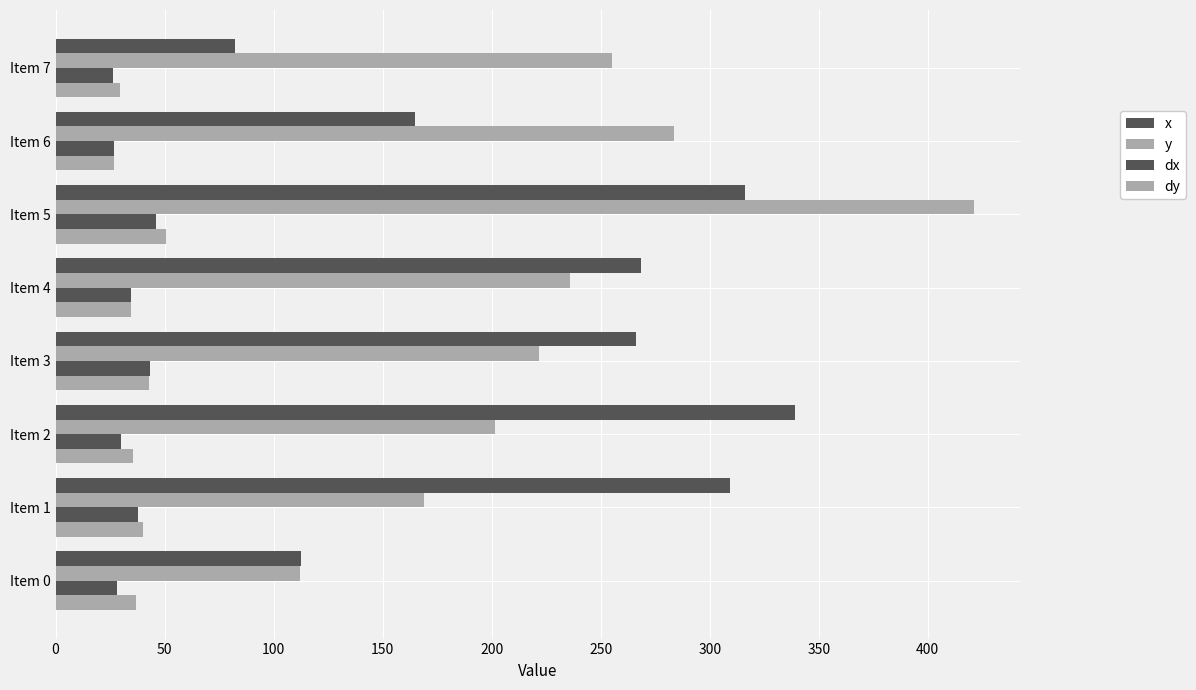

How many data points in dx are above 34?

4